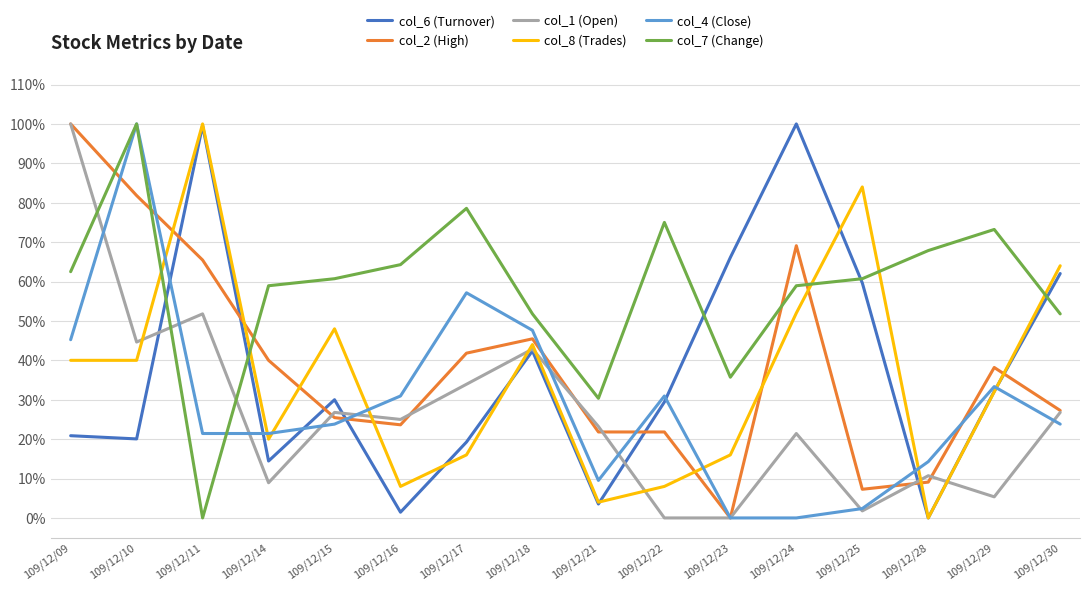

Is the value of col_2 (High) at 109/12/14 greater than the value of col_7 (Change) at 109/12/29?

No